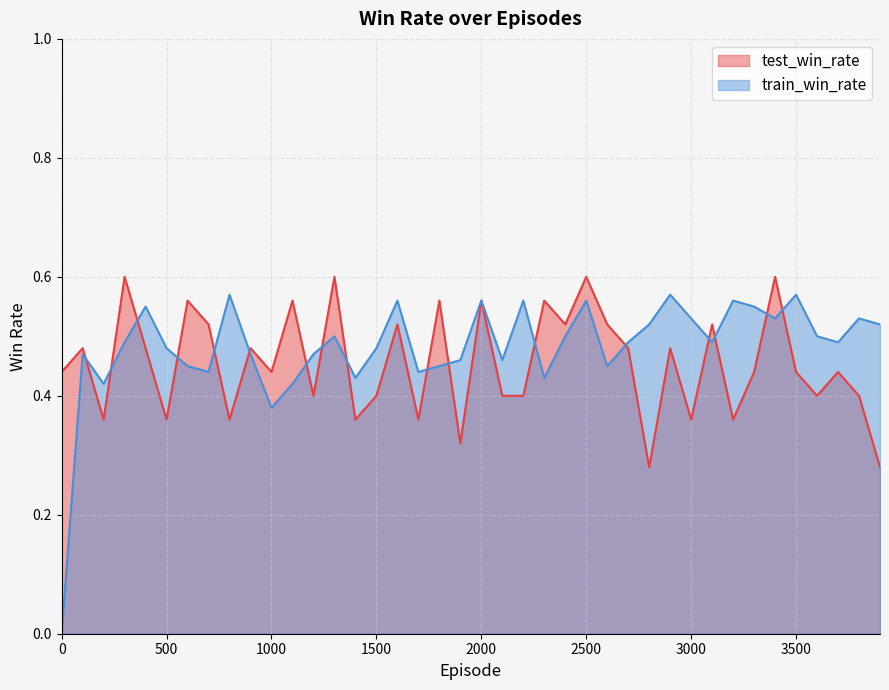

What is the difference between the highest and lowest values at 1900?

0.1